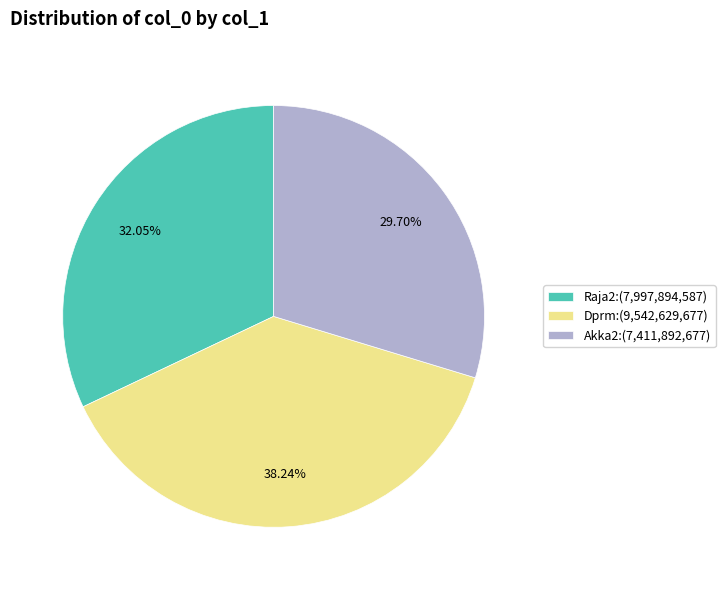

What portion of the pie excludes Akka2?

70.3%